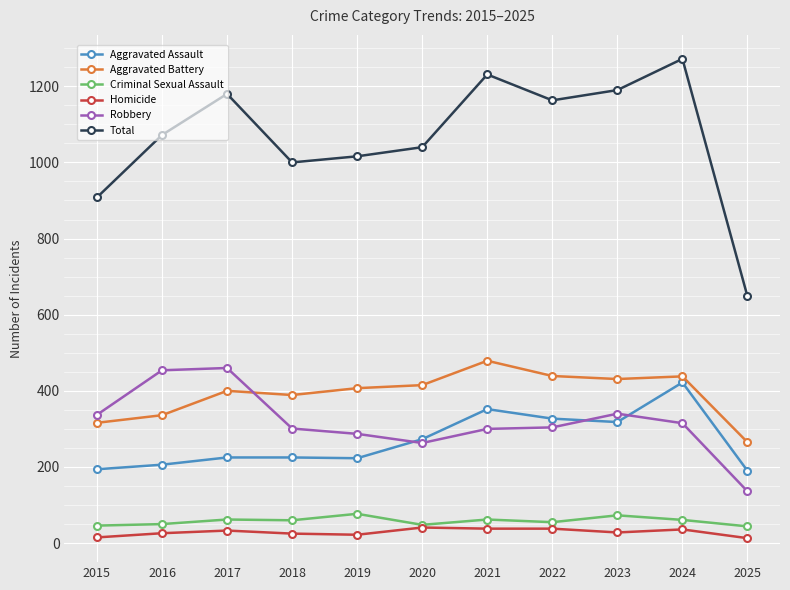

What is the value of the Aggravated Assault point at the 7th from the left?

352